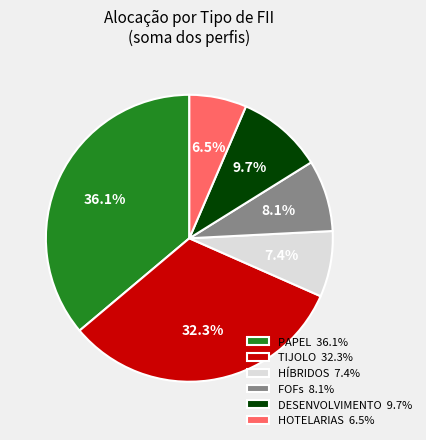

To the nearest percent, what is the average slice percentage?

17%